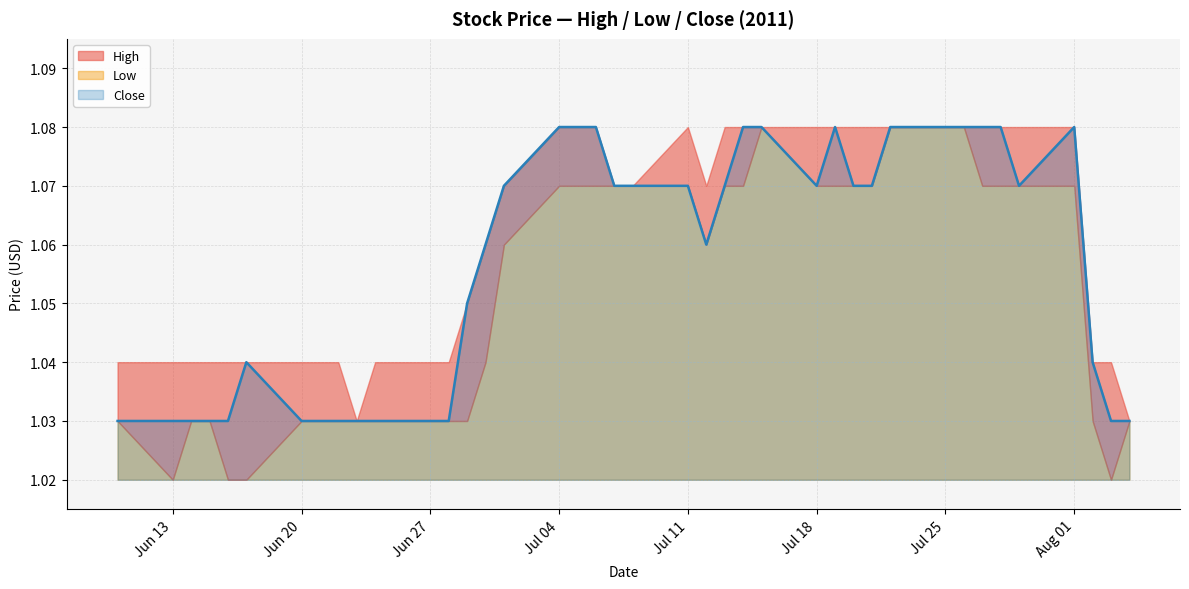

What is the difference between the maximum and minimum values in the Low series?

0.1